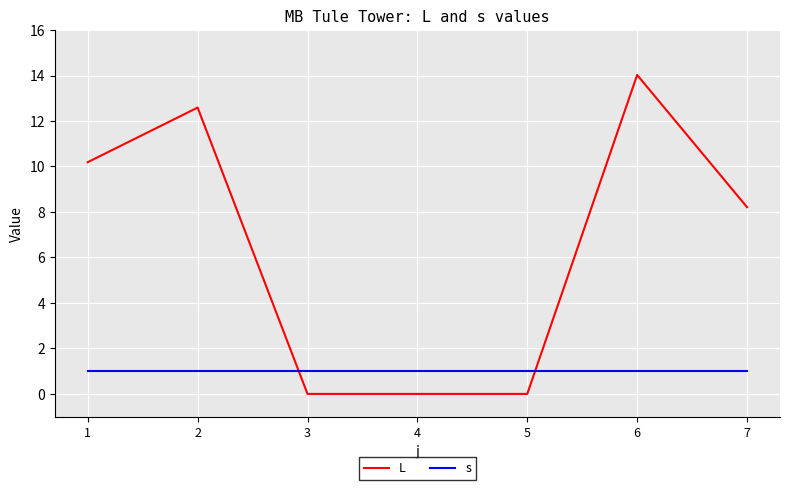

What is the spread (max minus min) of values at 2?

11.6